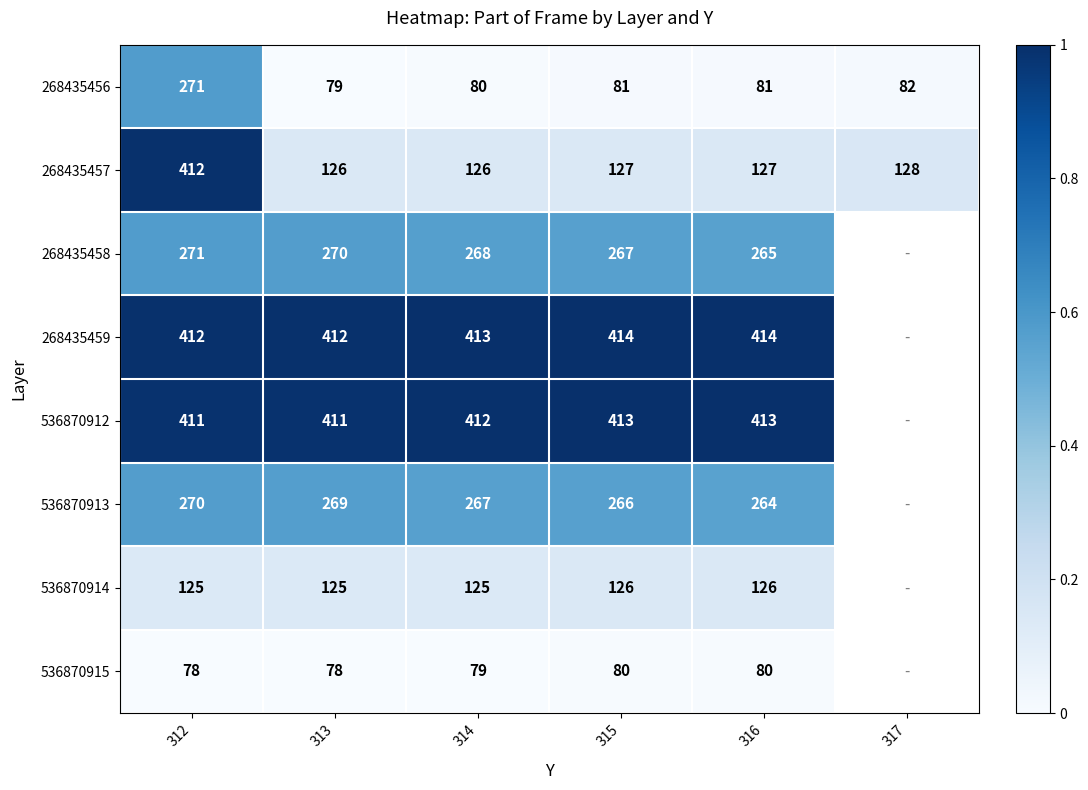

At which category is the sum across all series the highest?

312